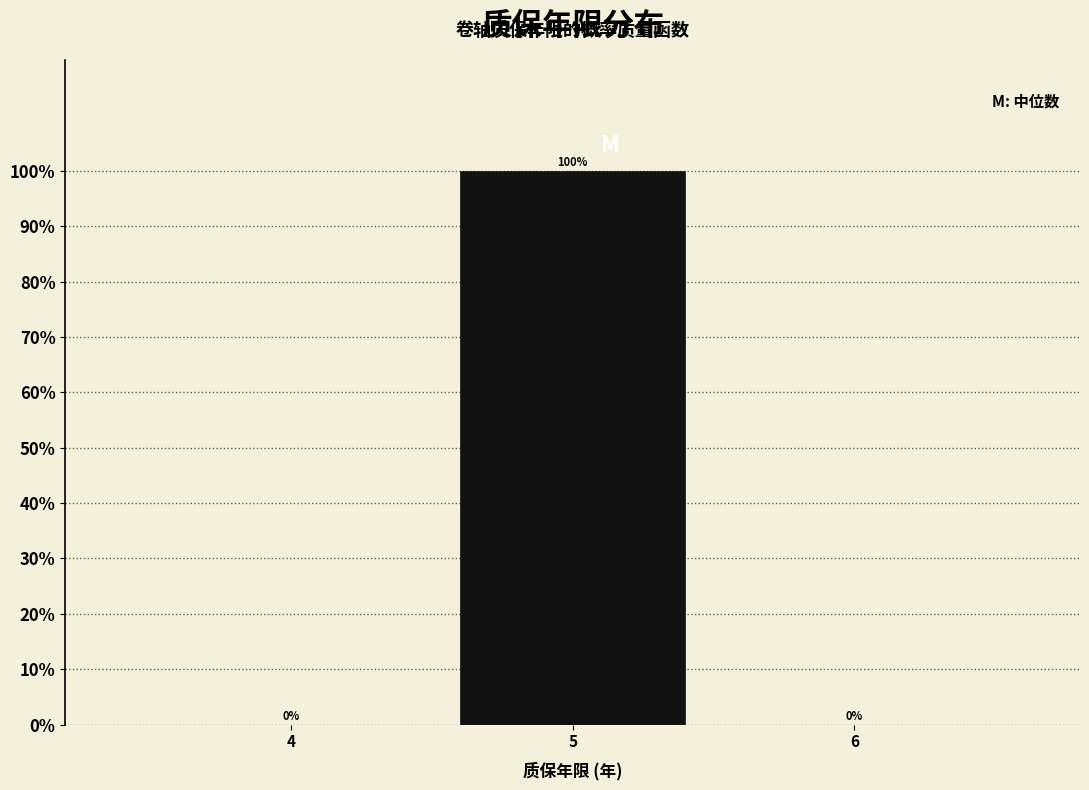

Reading right to left, what are all the values shown in this chart?

6=0	5=100	4=0